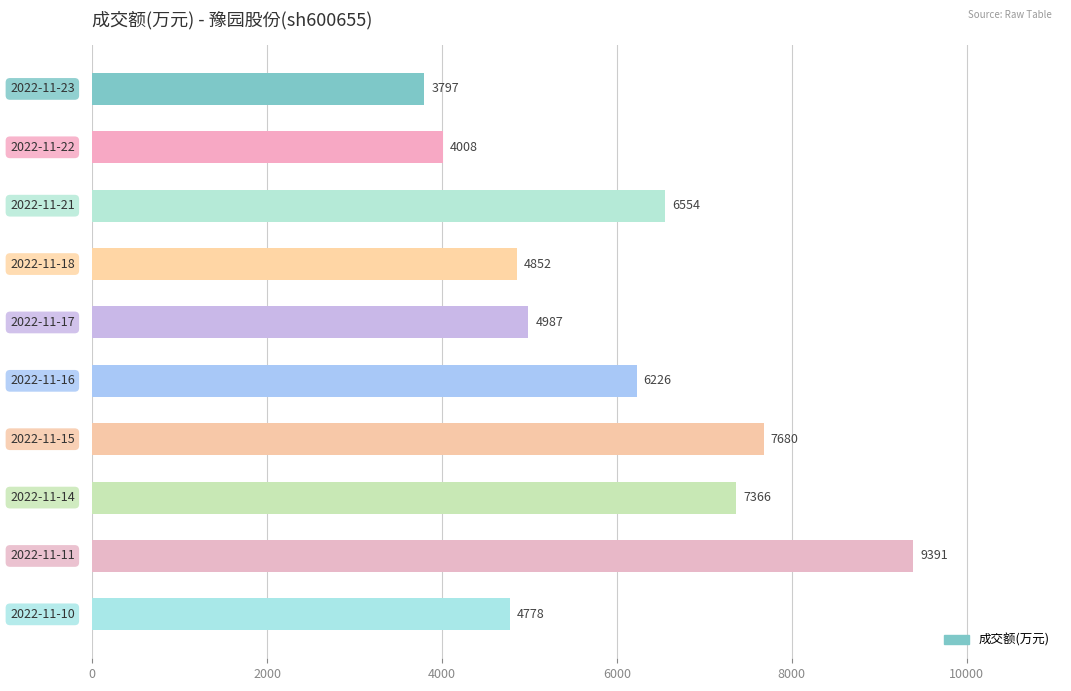

What is the difference between the maximum and minimum values?

5594